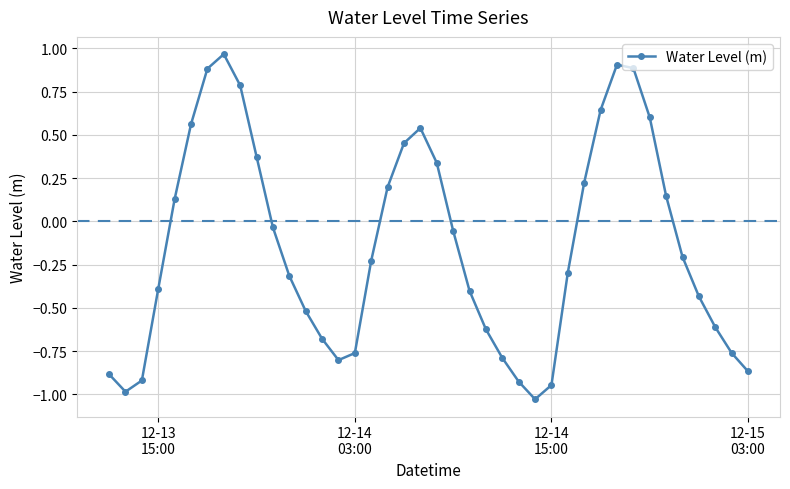

What is the difference between the maximum and minimum values?

2.0